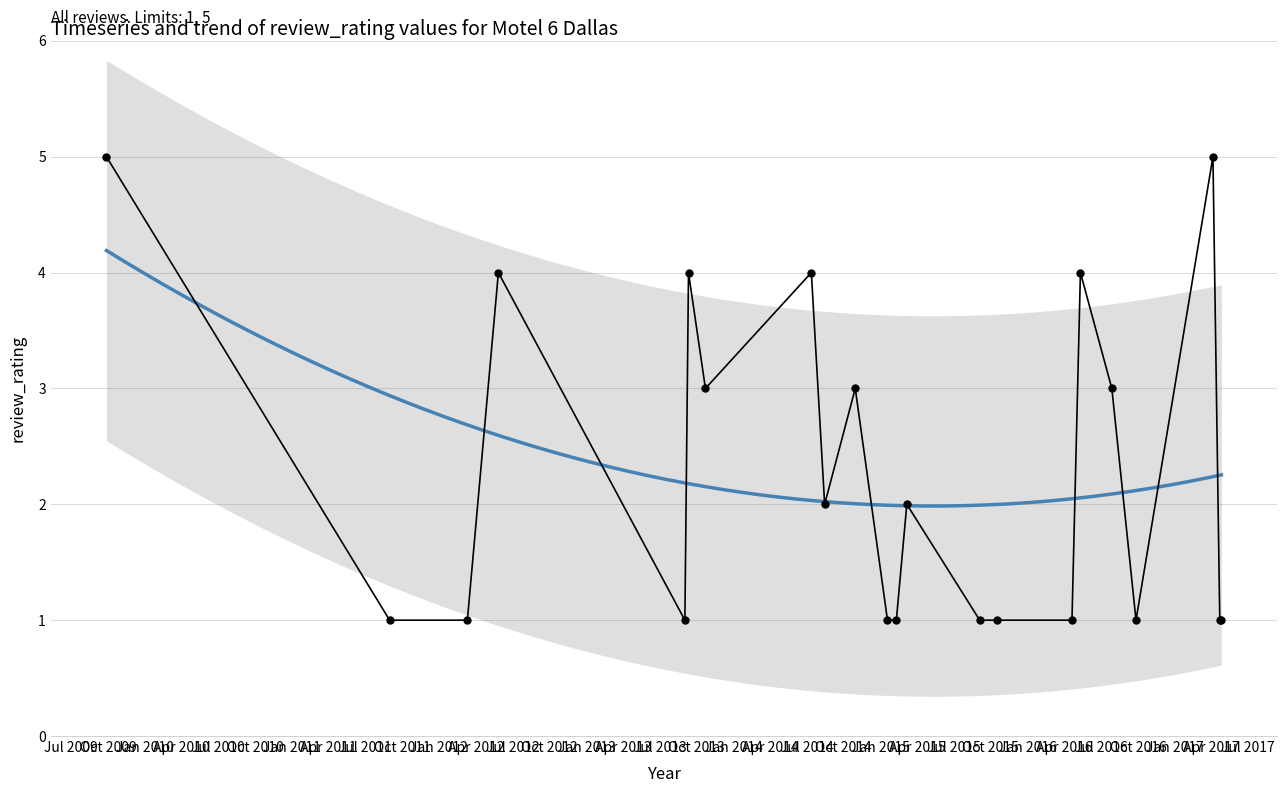

Between 10 and 16, which is larger?

16